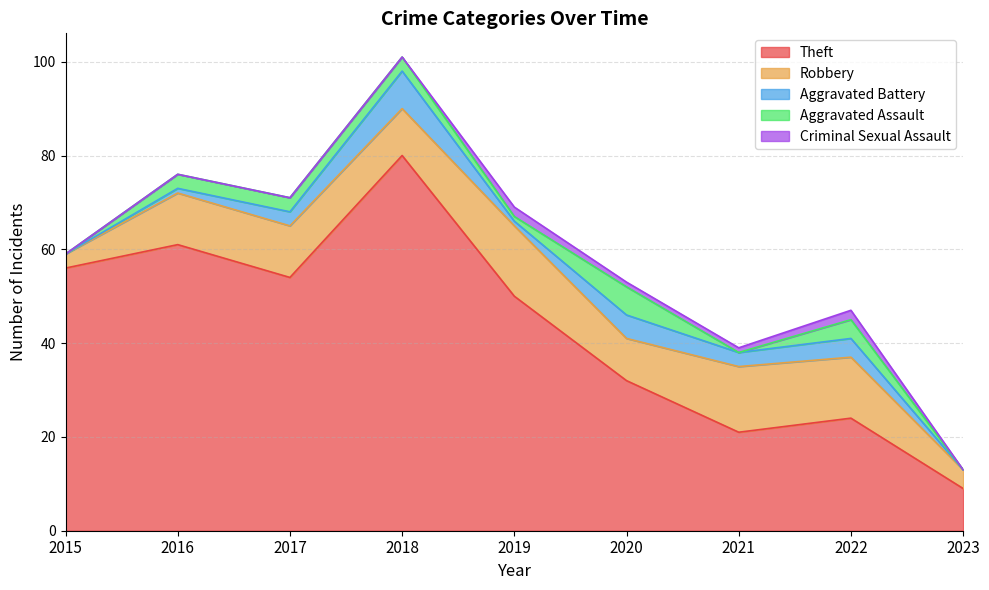

What is the difference between the maximum and minimum values in the Robbery series?

12